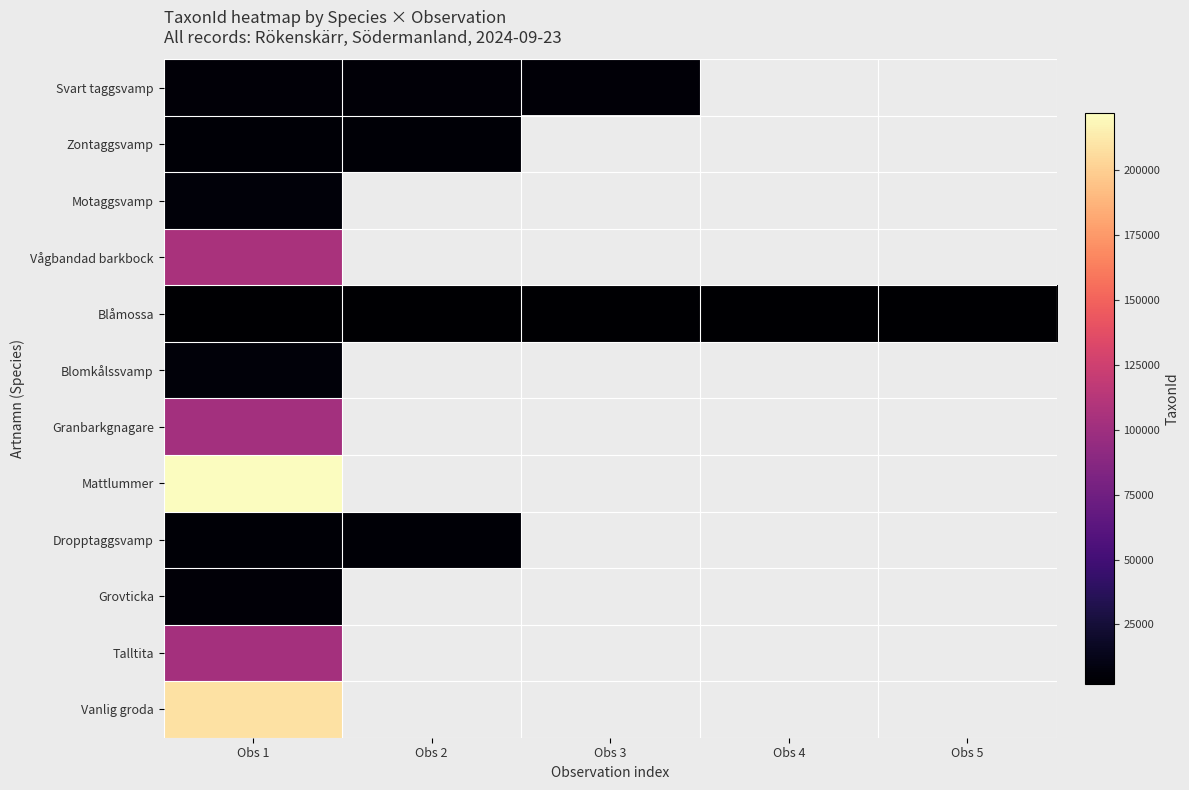

Which series has the largest range (max minus min)?

Svart taggsvamp